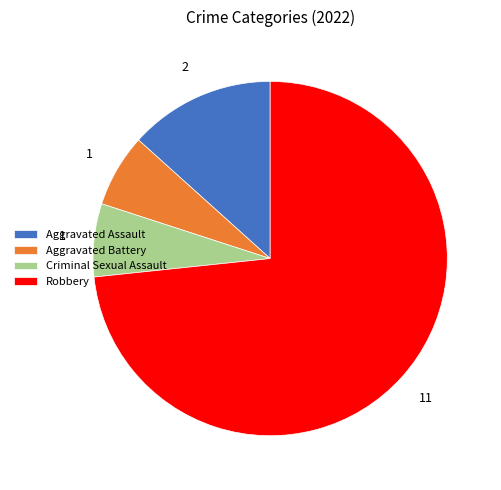

Do Criminal Sexual Assault and Robbery together represent more than half of the pie?

Yes